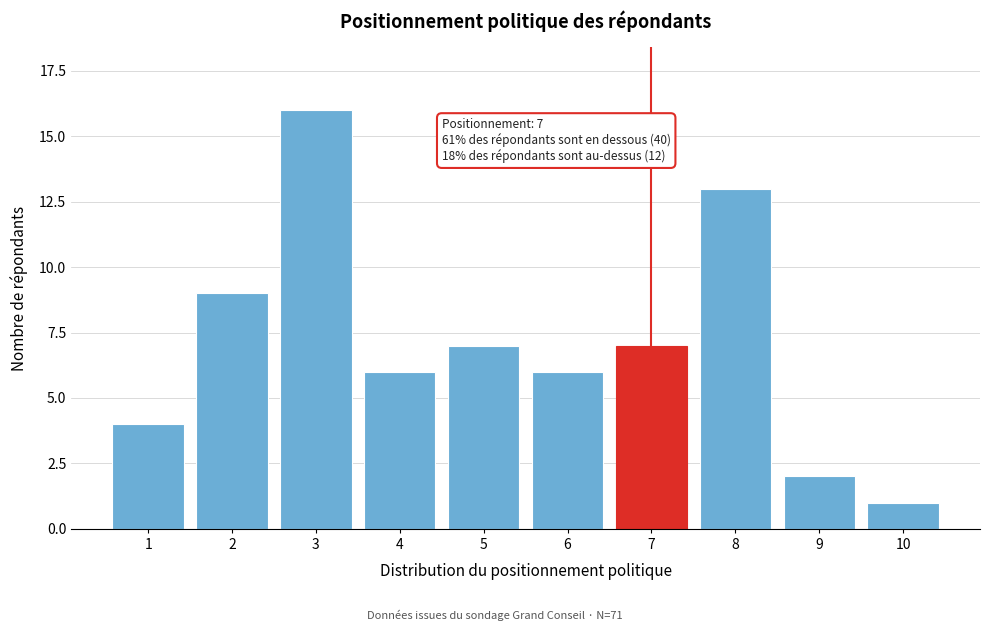

Reading left to right, what are all the values shown in this chart?

4	9	16	6	7	6	7	13	2	1